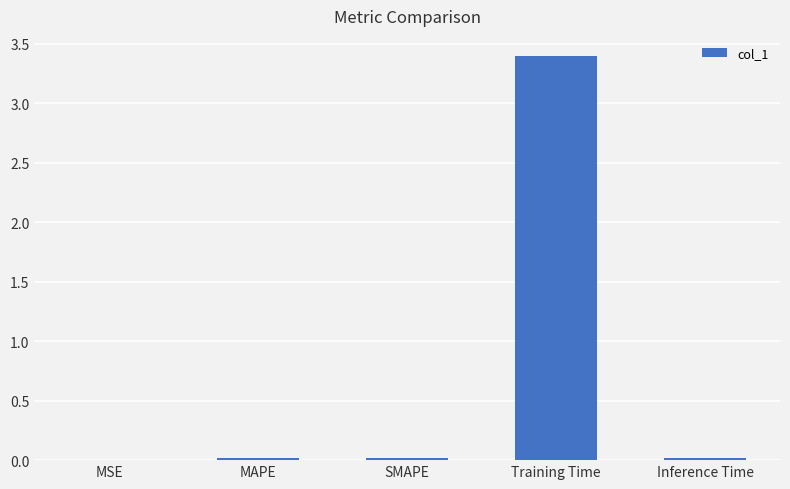

Is it true that the value at MAPE is 0.0?

True